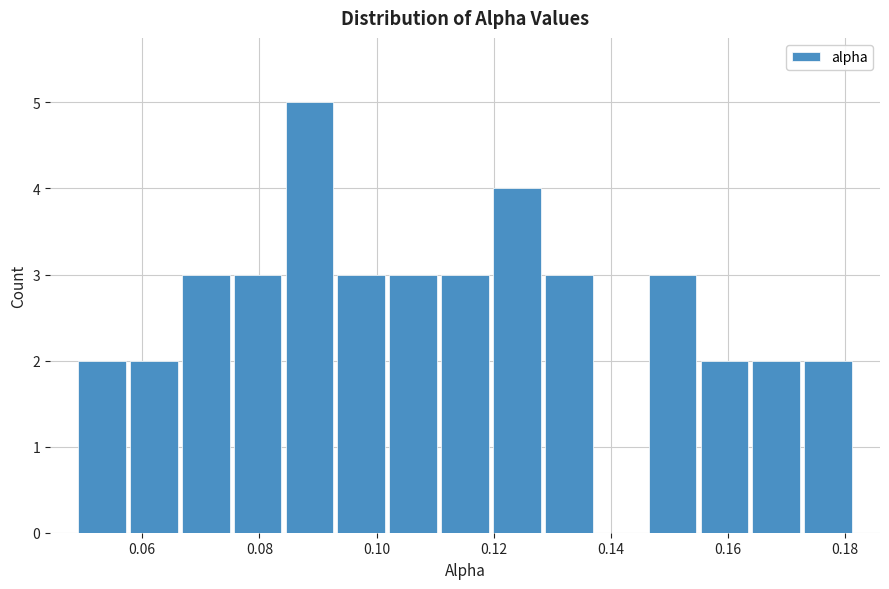

Reading left to right, list every bar in this chart as the range it spans on the x-axis followed by its height. Neither the bar edges nor the heights are printed on the chart, so give them approximately, as read against the axes.

0.048 to 0.058: 2
0.058 to 0.066: 2
0.066 to 0.076: 3
0.076 to 0.084: 3
0.084 to 0.092: 5
0.092 to 0.102: 3
0.102 to 0.110: 3
0.110 to 0.120: 3
0.120 to 0.128: 4
0.128 to 0.138: 3
0.138 to 0.146: 0
0.146 to 0.154: 3
0.154 to 0.164: 2
0.164 to 0.172: 2
0.172 to 0.182: 2